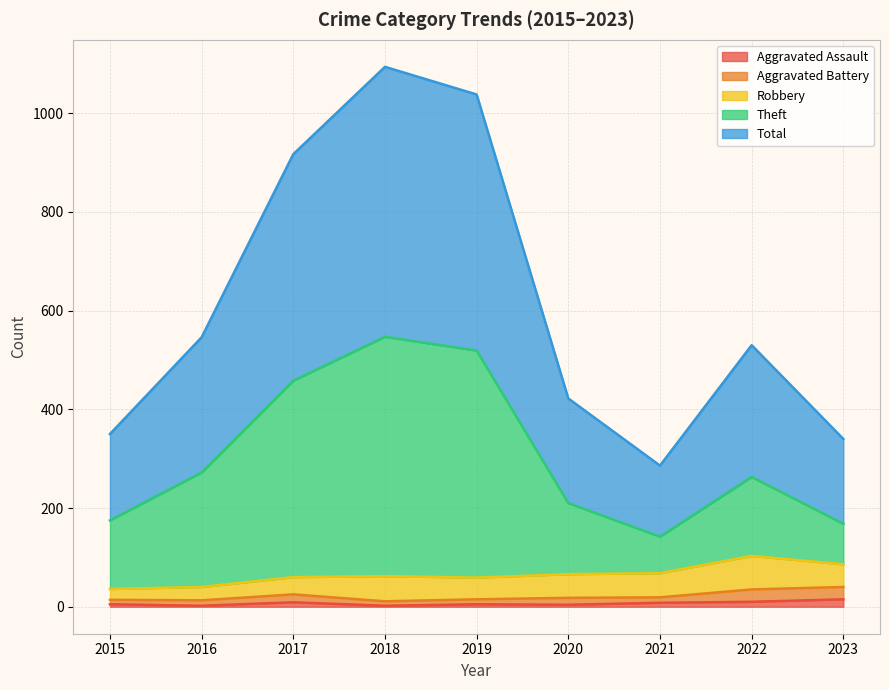

The Total series shows 350 at 2015. True or false?

True